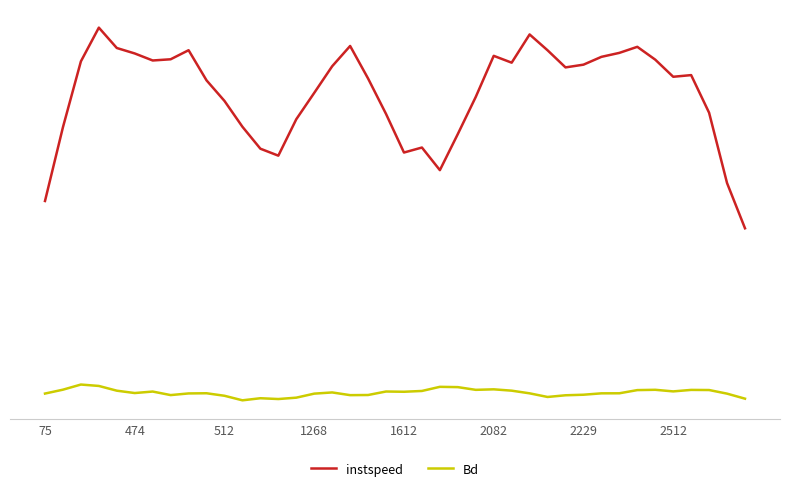

How many interior local valleys does the Bd series have?

9